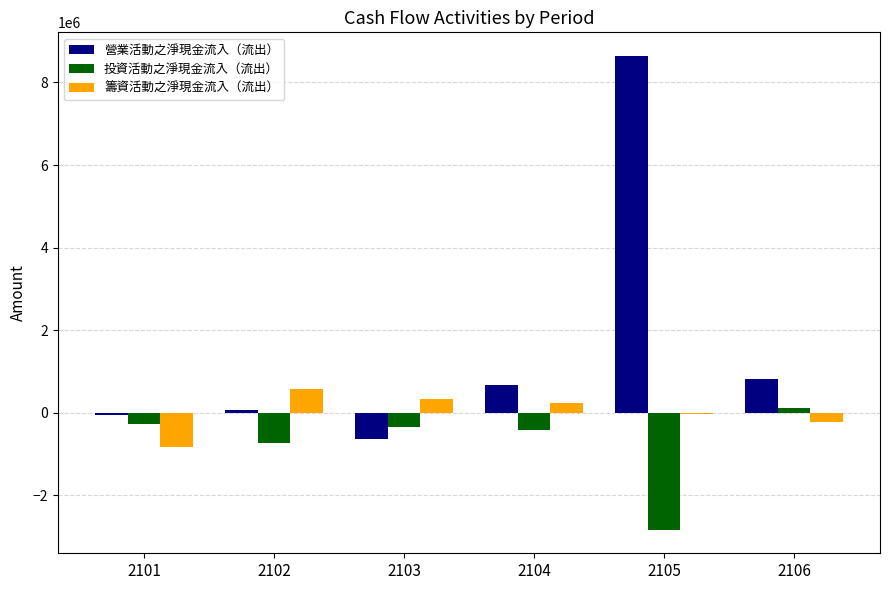

Reading left to right, transcribe all the data shown in this chart.

營業活動之淨現金流入（流出）: -66095	61614	-630580	677295	8640563	809116
投資活動之淨現金流入（流出）: -273920	-738878	-337534	-419167	-2832839	103253
籌資活動之淨現金流入（流出）: -840906	584424	338094	224607	-35193	-221963